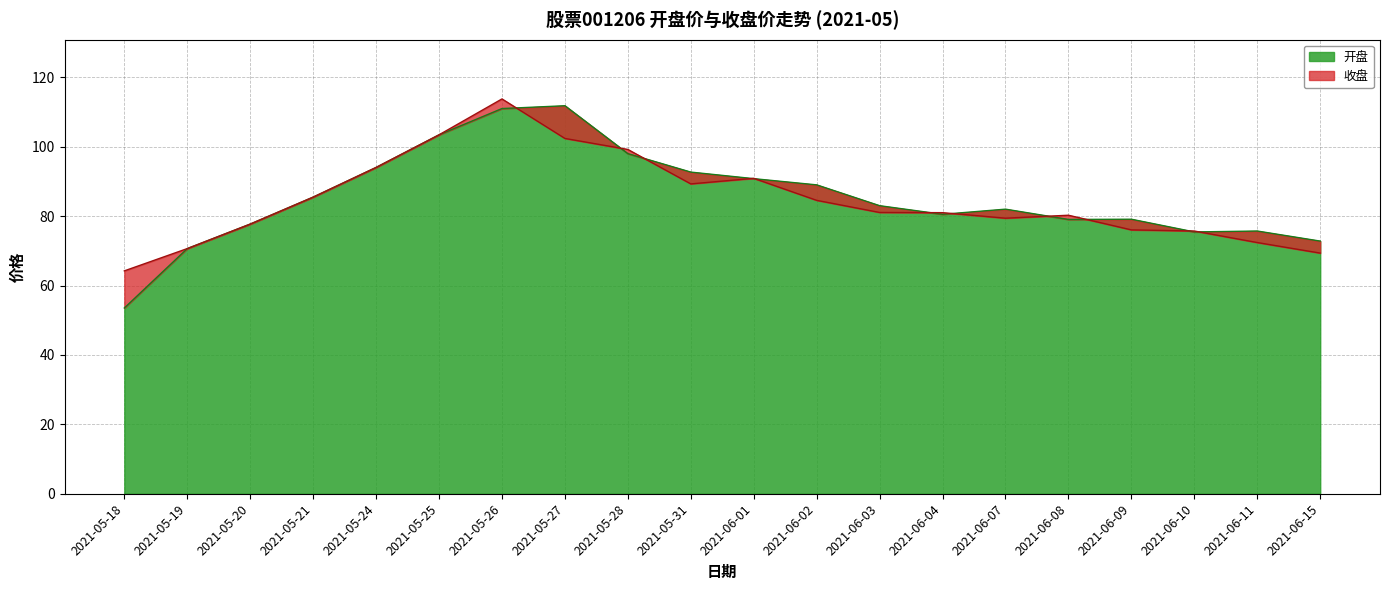

True or false: 开盘 has more than 0 interior local peaks.

True